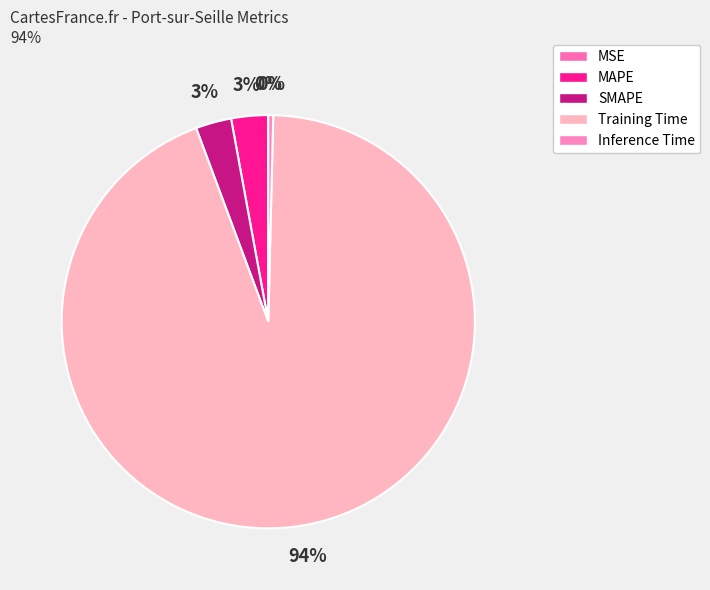

True or false: Training Time accounts for 88% of the total.

False